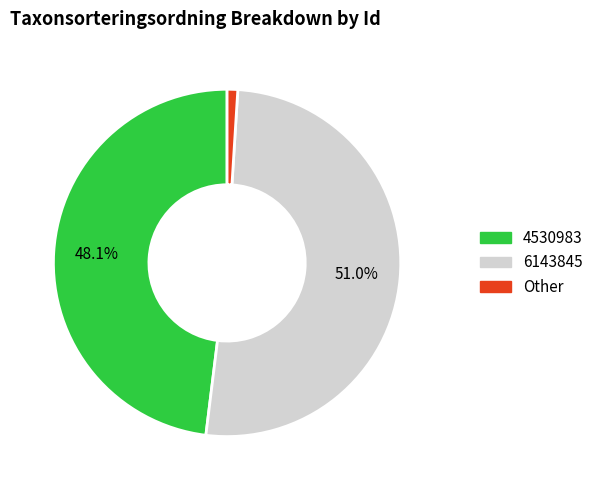

Is there a majority slice in this chart?

Yes